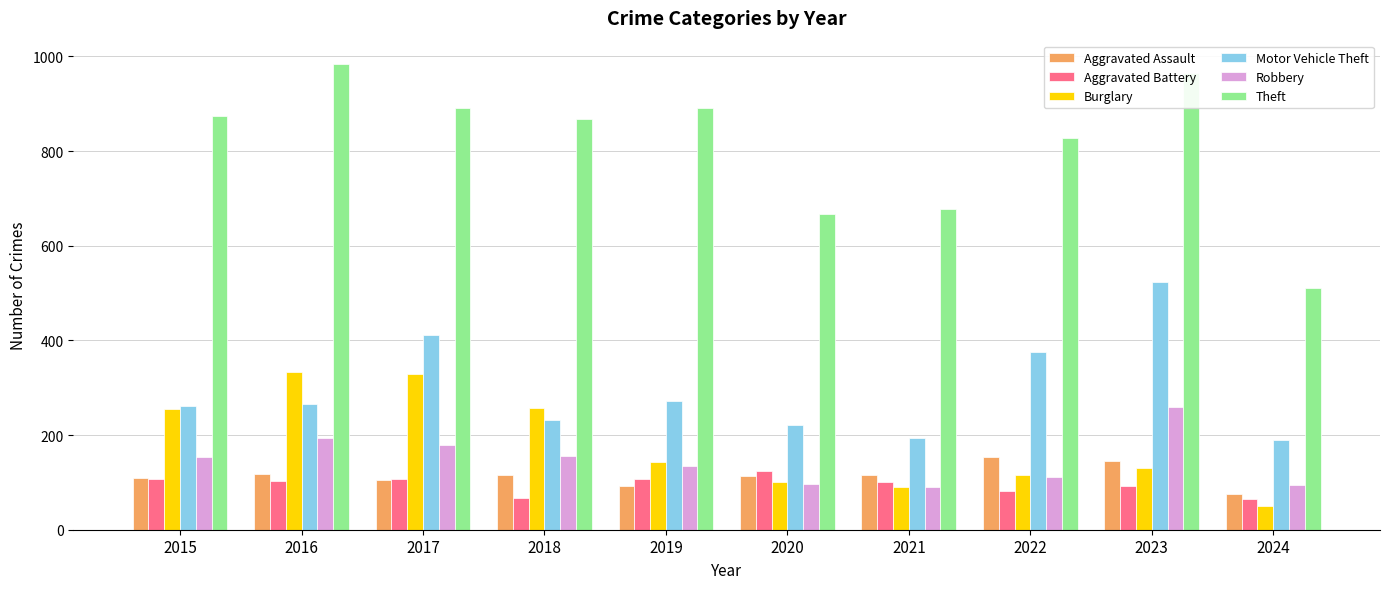

Count the number of data series in this chart.

6